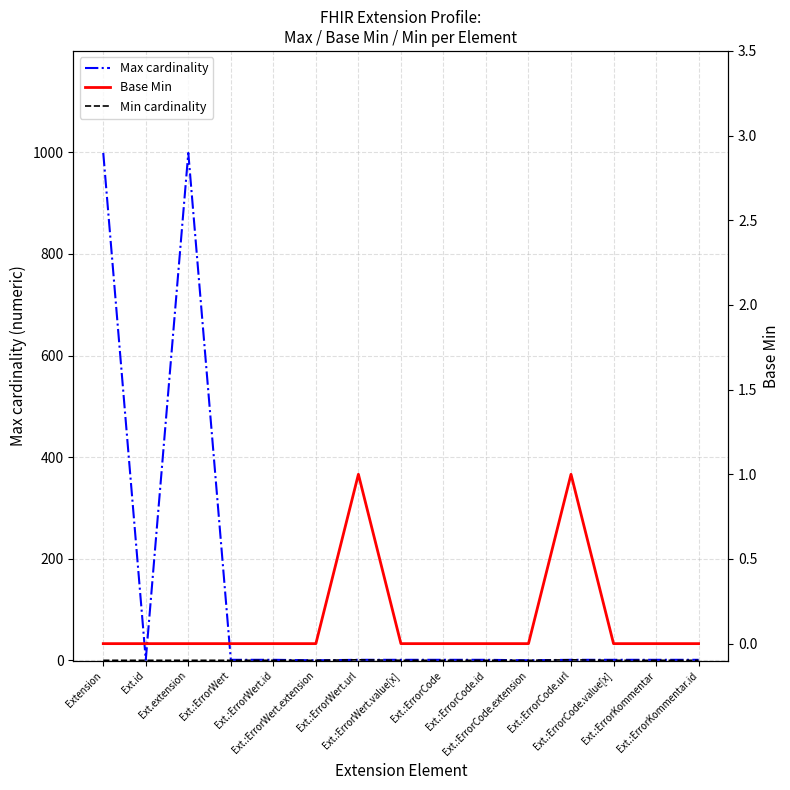

How many Base Min values are between 0 and 1?

15